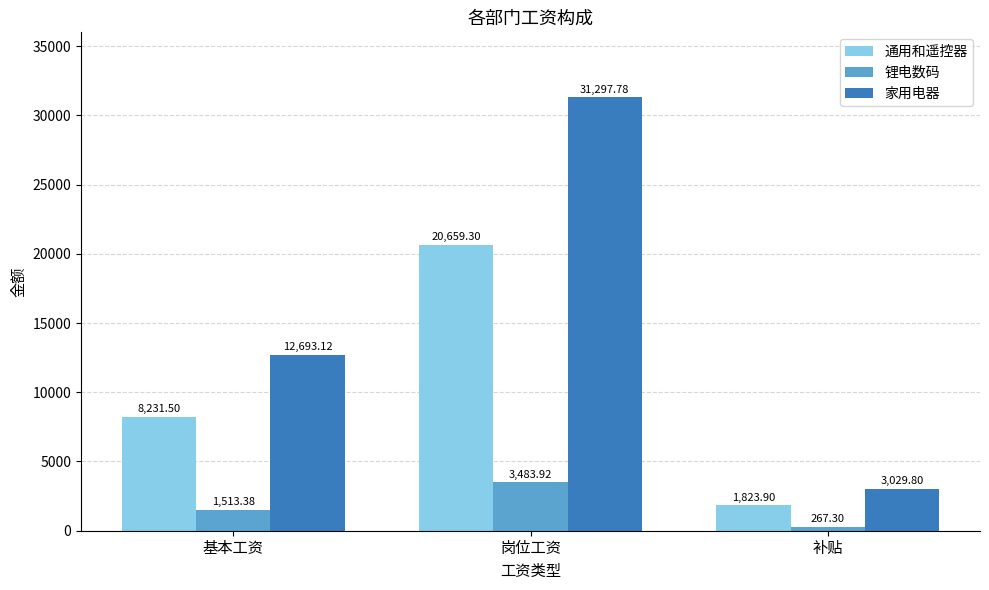

Reading left to right, extract all data points from this chart.

通用和遥控器: 8231.5	20659.3	1823.9
锂电数码: 1513.4	3483.9	267.3
家用电器: 12693.1	31297.8	3029.8